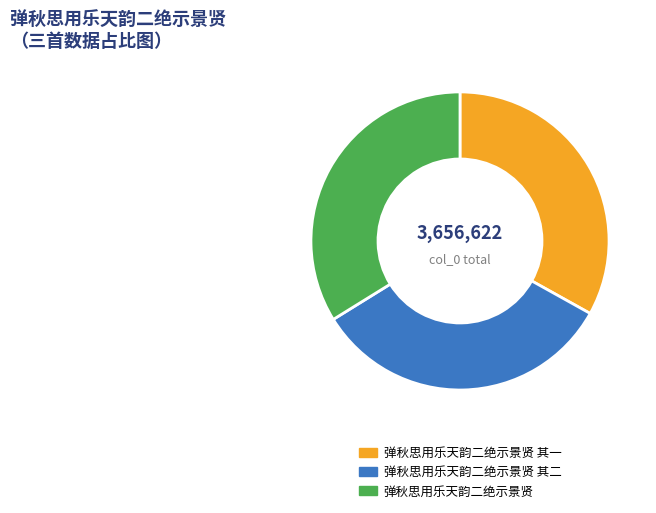

Does any single category account for the majority?

No